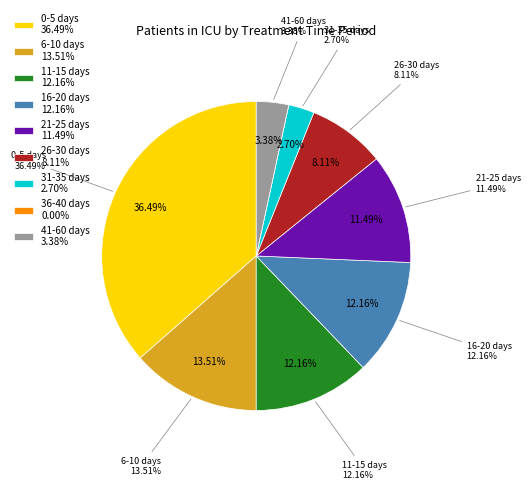

What is the smallest slice in the pie chart?

36-40 days